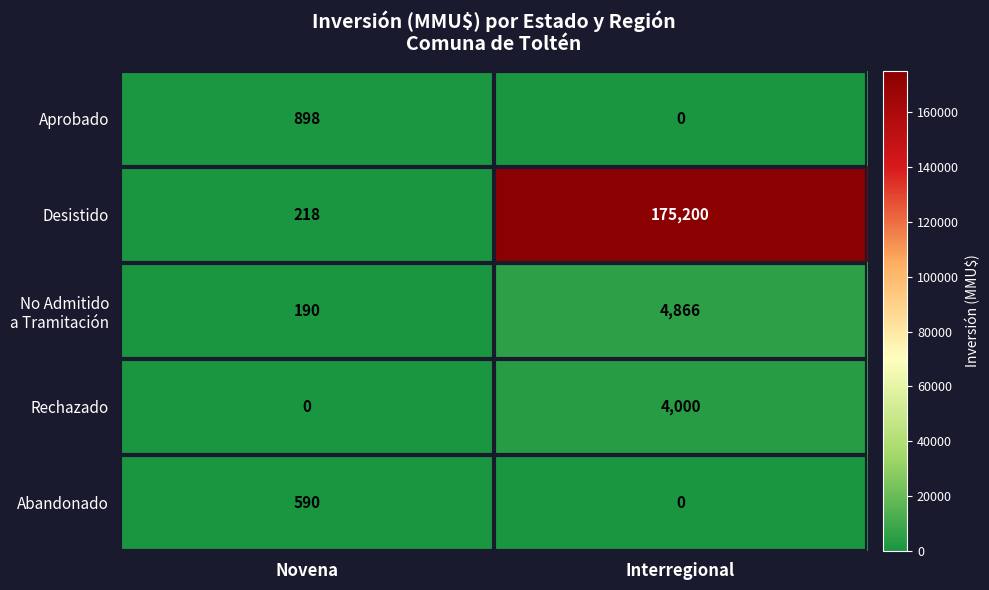

Which series has the widest spread of values?

Desistido